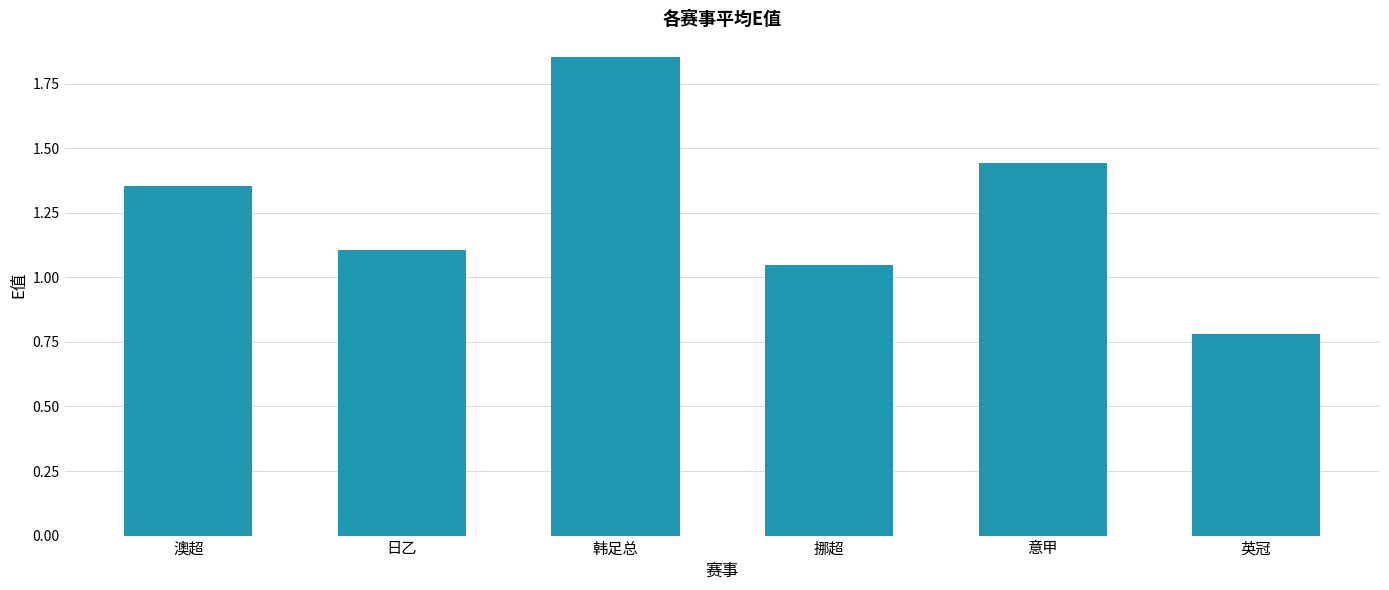

Which label corresponds to the largest value in the chart?

韩足总